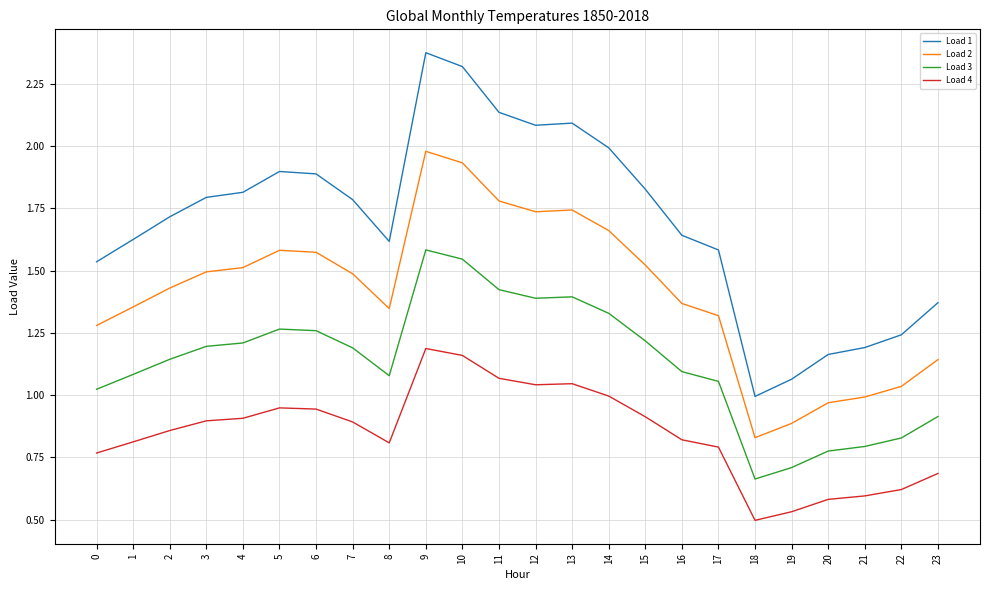

Which label corresponds to the largest value in the chart?

9